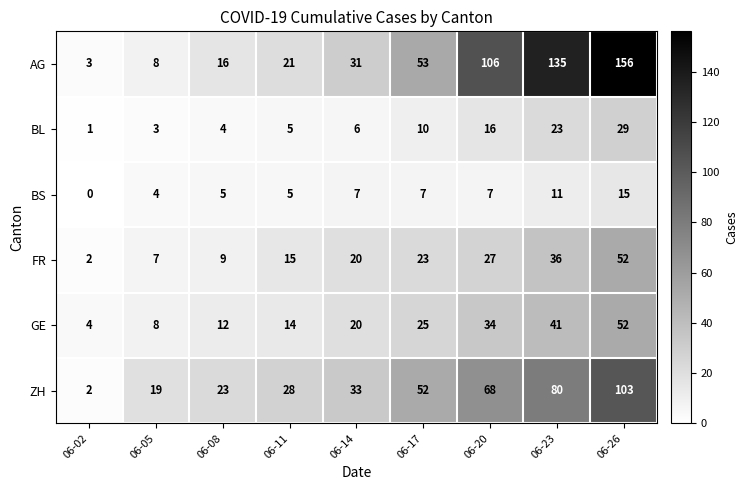

At which label does BS reach its minimum?

06-02